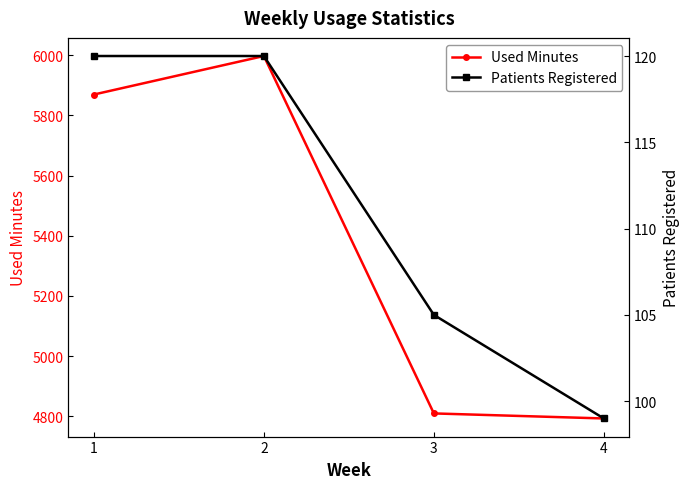

True or false: Patients Registered and Used Minutes cross at least once.

False